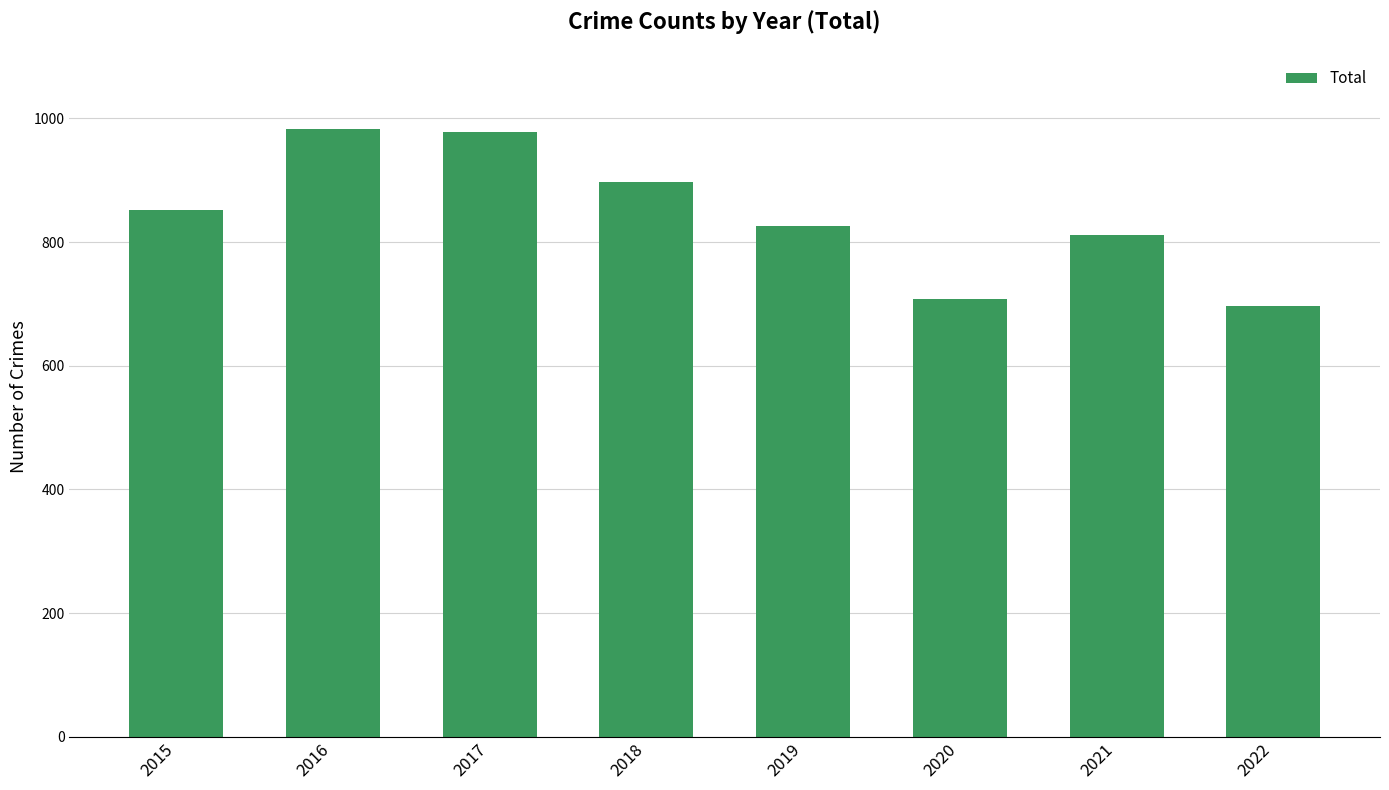

How many data points are less than 852?

4